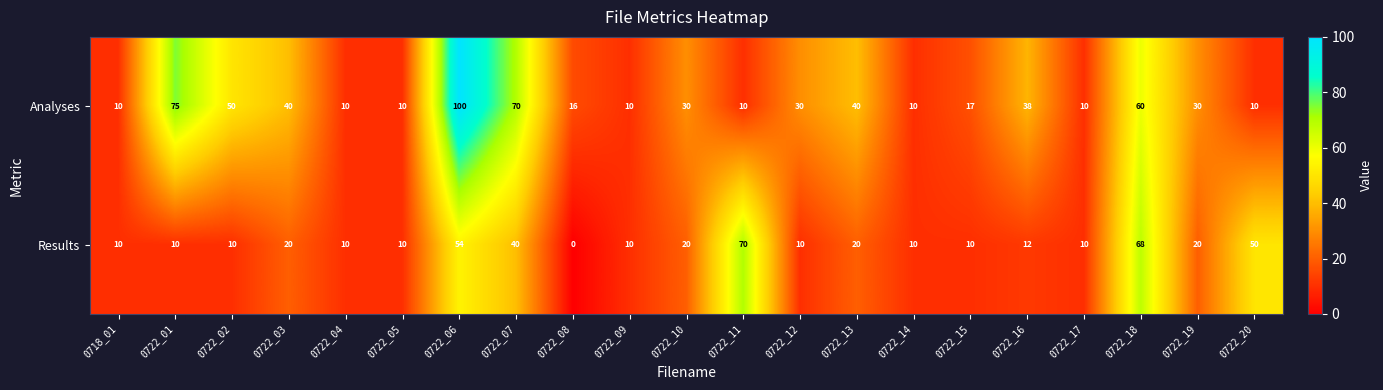

At how many categories does at least one series exceed 46?

7